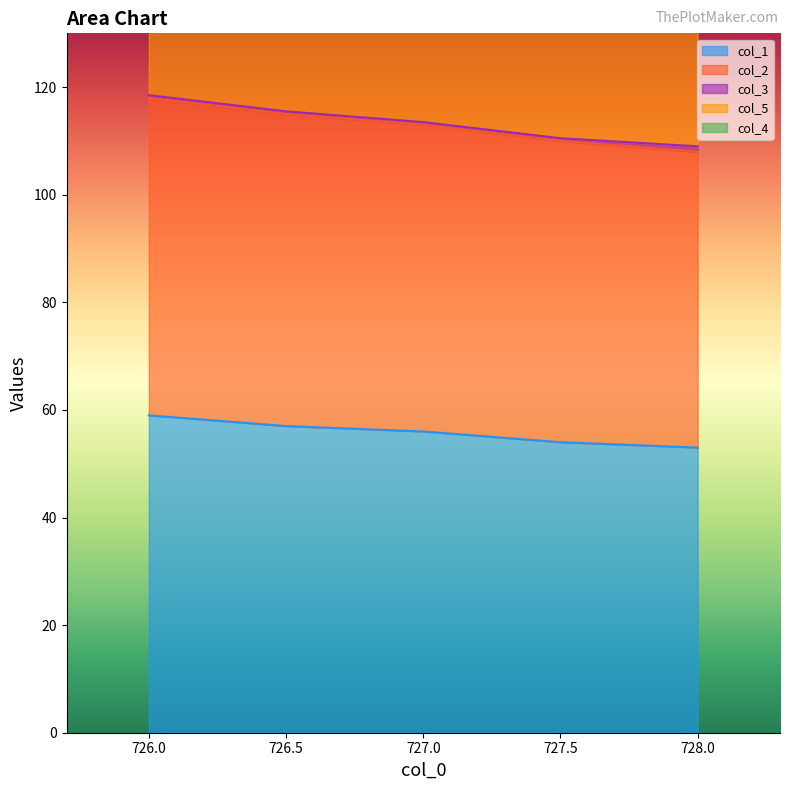

How many lines are shown in the chart?

5